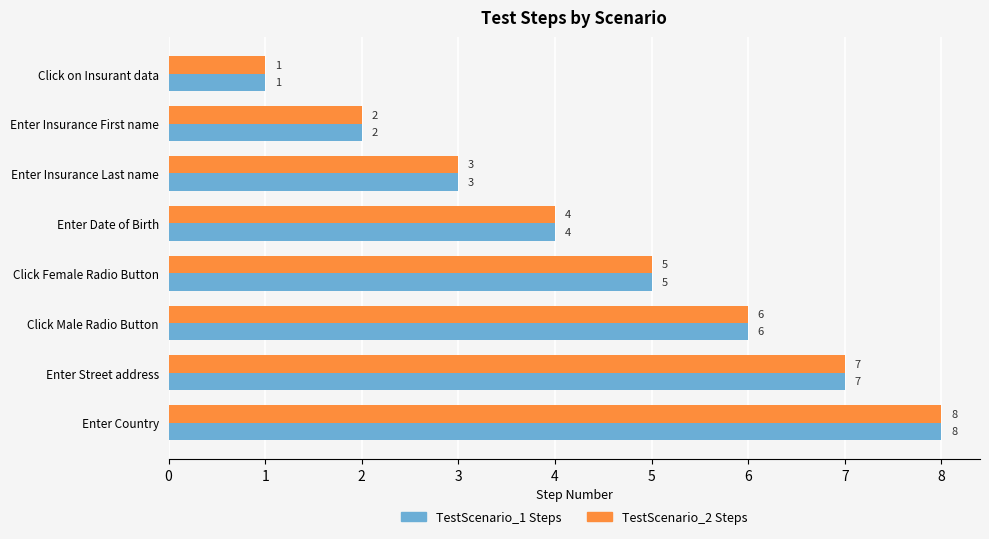

The value of TestScenario_2 Steps at Enter Date of Birth is 6. True or false?

False